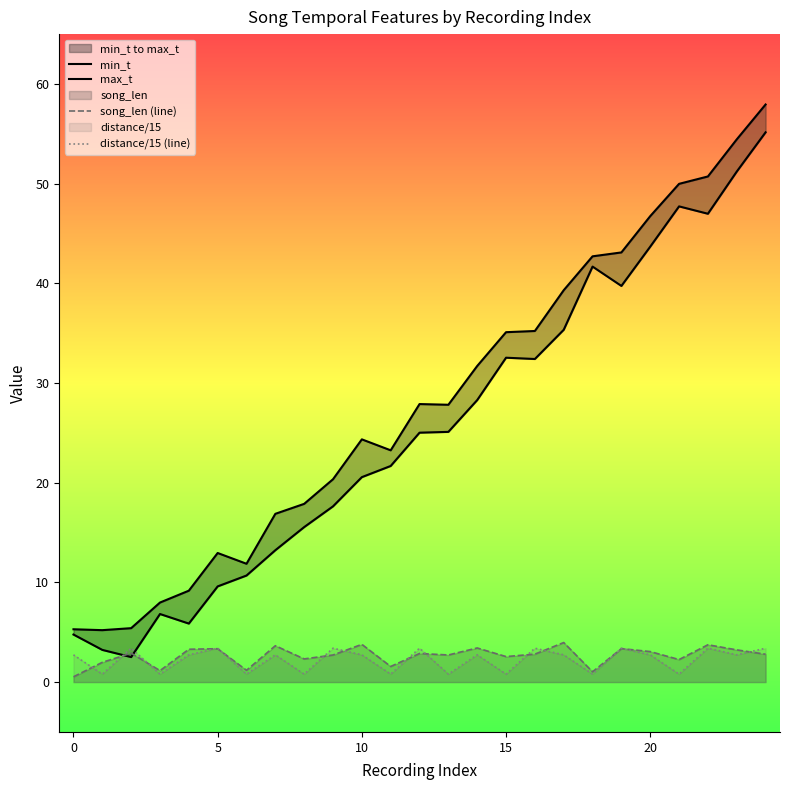

True or false: min_t and distance/15 (line) intersect in this chart.

True